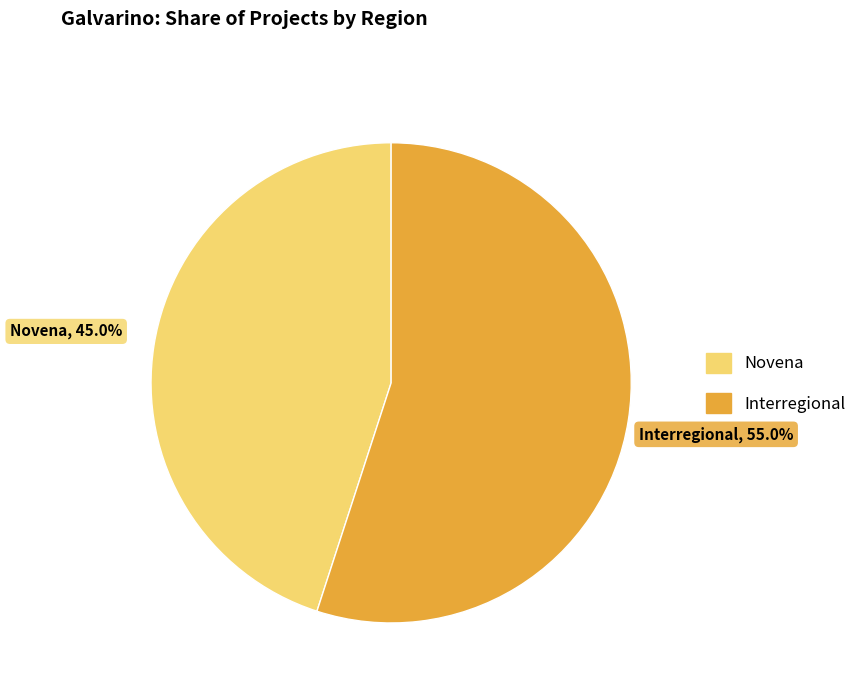

The Novena slice represents 34% of the pie. True or false?

False